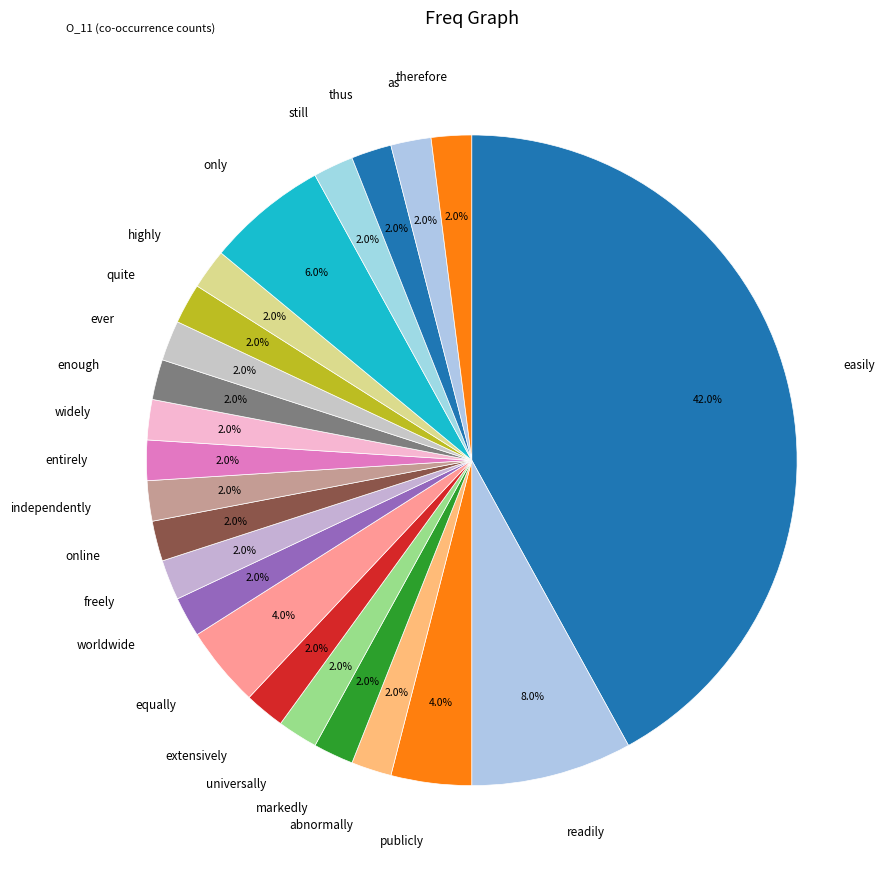

Count the number of slices in the pie.

23